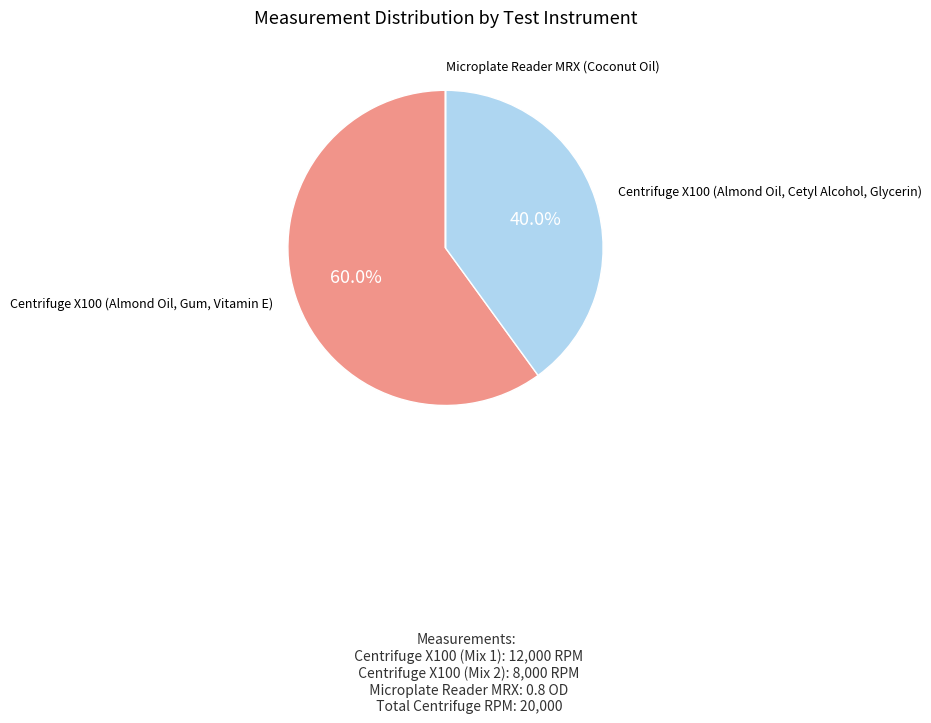

Is there any slice that represents more than half of the pie?

Yes